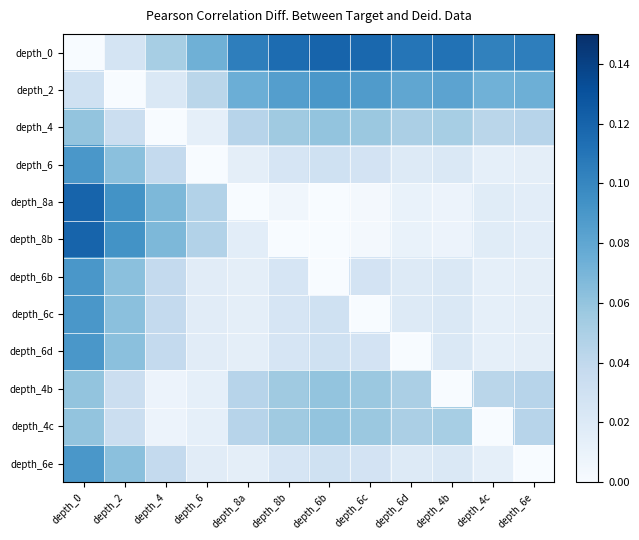

Reading right to left, what are all the values shown in this chart?

depth_0: depth_6e=0.1	depth_4c=0.1	depth_4b=0.1	depth_6d=0.1	depth_6c=0.1	depth_6b=0.1	depth_8b=0.1	depth_8a=0.1	depth_6=0.1	depth_4=0.1	depth_2=0.0	depth_0=0.0
depth_2: depth_6e=0.1	depth_4c=0.1	depth_4b=0.1	depth_6d=0.1	depth_6c=0.1	depth_6b=0.1	depth_8b=0.1	depth_8a=0.1	depth_6=0.0	depth_4=0.0	depth_2=0.0	depth_0=0.0
depth_4: depth_6e=0.0	depth_4c=0.0	depth_4b=0.1	depth_6d=0.0	depth_6c=0.1	depth_6b=0.1	depth_8b=0.1	depth_8a=0.0	depth_6=0.0	depth_4=0.0	depth_2=0.0	depth_0=0.1
depth_6: depth_6e=0.0	depth_4c=0.0	depth_4b=0.0	depth_6d=0.0	depth_6c=0.0	depth_6b=0.0	depth_8b=0.0	depth_8a=0.0	depth_6=0.0	depth_4=0.0	depth_2=0.1	depth_0=0.1
depth_8a: depth_6e=0.0	depth_4c=0.0	depth_4b=0.0	depth_6d=0.0	depth_6c=0.0	depth_6b=0.0	depth_8b=0.0	depth_8a=0.0	depth_6=0.0	depth_4=0.1	depth_2=0.1	depth_0=0.1
depth_8b: depth_6e=0.0	depth_4c=0.0	depth_4b=0.0	depth_6d=0.0	depth_6c=0.0	depth_6b=0.0	depth_8b=0.0	depth_8a=0.0	depth_6=0.0	depth_4=0.1	depth_2=0.1	depth_0=0.1
depth_6b: depth_6e=0.0	depth_4c=0.0	depth_4b=0.0	depth_6d=0.0	depth_6c=0.0	depth_6b=0.0	depth_8b=0.0	depth_8a=0.0	depth_6=0.0	depth_4=0.0	depth_2=0.1	depth_0=0.1
depth_6c: depth_6e=0.0	depth_4c=0.0	depth_4b=0.0	depth_6d=0.0	depth_6c=0.0	depth_6b=0.0	depth_8b=0.0	depth_8a=0.0	depth_6=0.0	depth_4=0.0	depth_2=0.1	depth_0=0.1
depth_6d: depth_6e=0.0	depth_4c=0.0	depth_4b=0.0	depth_6d=0.0	depth_6c=0.0	depth_6b=0.0	depth_8b=0.0	depth_8a=0.0	depth_6=0.0	depth_4=0.0	depth_2=0.1	depth_0=0.1
depth_4b: depth_6e=0.0	depth_4c=0.0	depth_4b=0.0	depth_6d=0.0	depth_6c=0.1	depth_6b=0.1	depth_8b=0.1	depth_8a=0.0	depth_6=0.0	depth_4=0.0	depth_2=0.0	depth_0=0.1
depth_4c: depth_6e=0.0	depth_4c=0.0	depth_4b=0.1	depth_6d=0.0	depth_6c=0.1	depth_6b=0.1	depth_8b=0.1	depth_8a=0.0	depth_6=0.0	depth_4=0.0	depth_2=0.0	depth_0=0.1
depth_6e: depth_6e=0.0	depth_4c=0.0	depth_4b=0.0	depth_6d=0.0	depth_6c=0.0	depth_6b=0.0	depth_8b=0.0	depth_8a=0.0	depth_6=0.0	depth_4=0.0	depth_2=0.1	depth_0=0.1